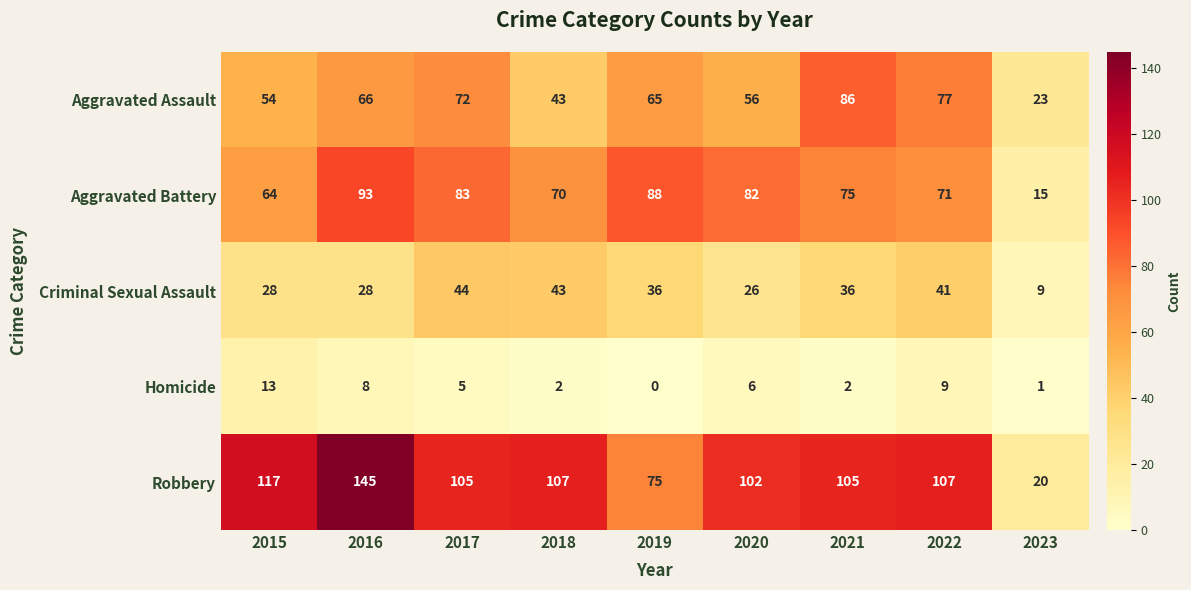

At how many categories does at least one series exceed 90?

7